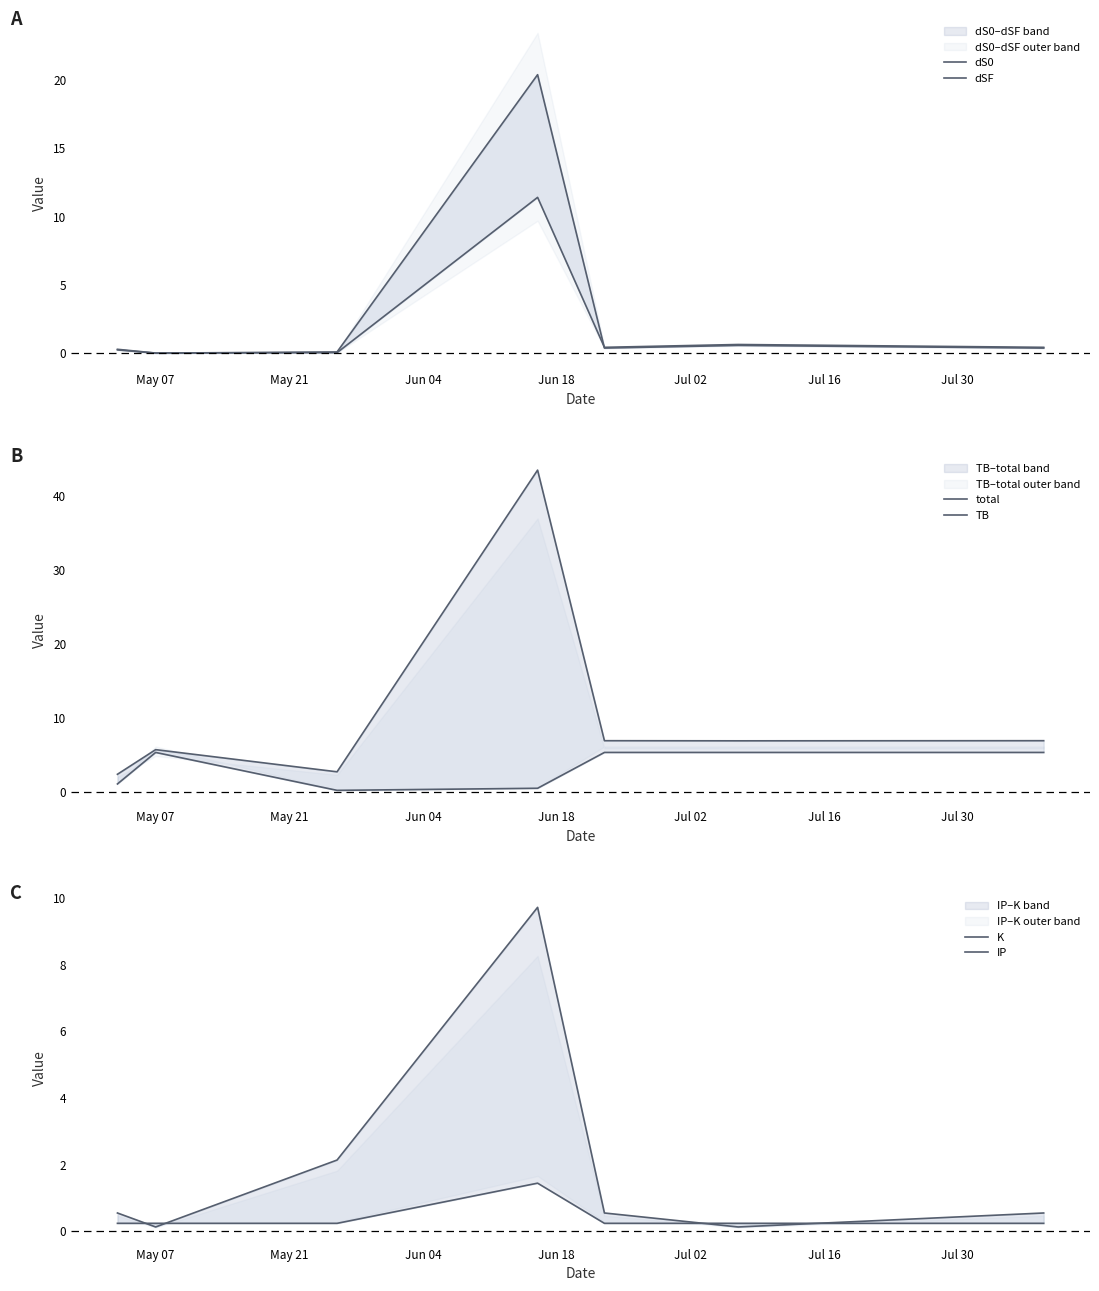

Rank the categories by dS0 value from highest to lowest.

Jun 18, Jul 16, Jul 02, Jul 30, May 07, Jun 04, May 21